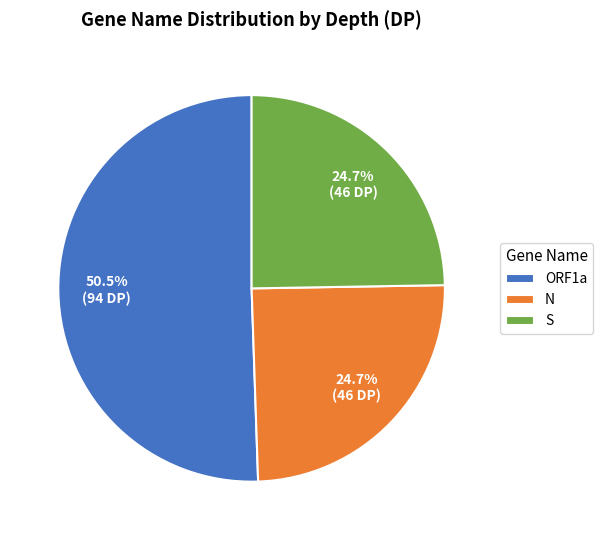

Which slice represents more than half of the pie?

ORF1a